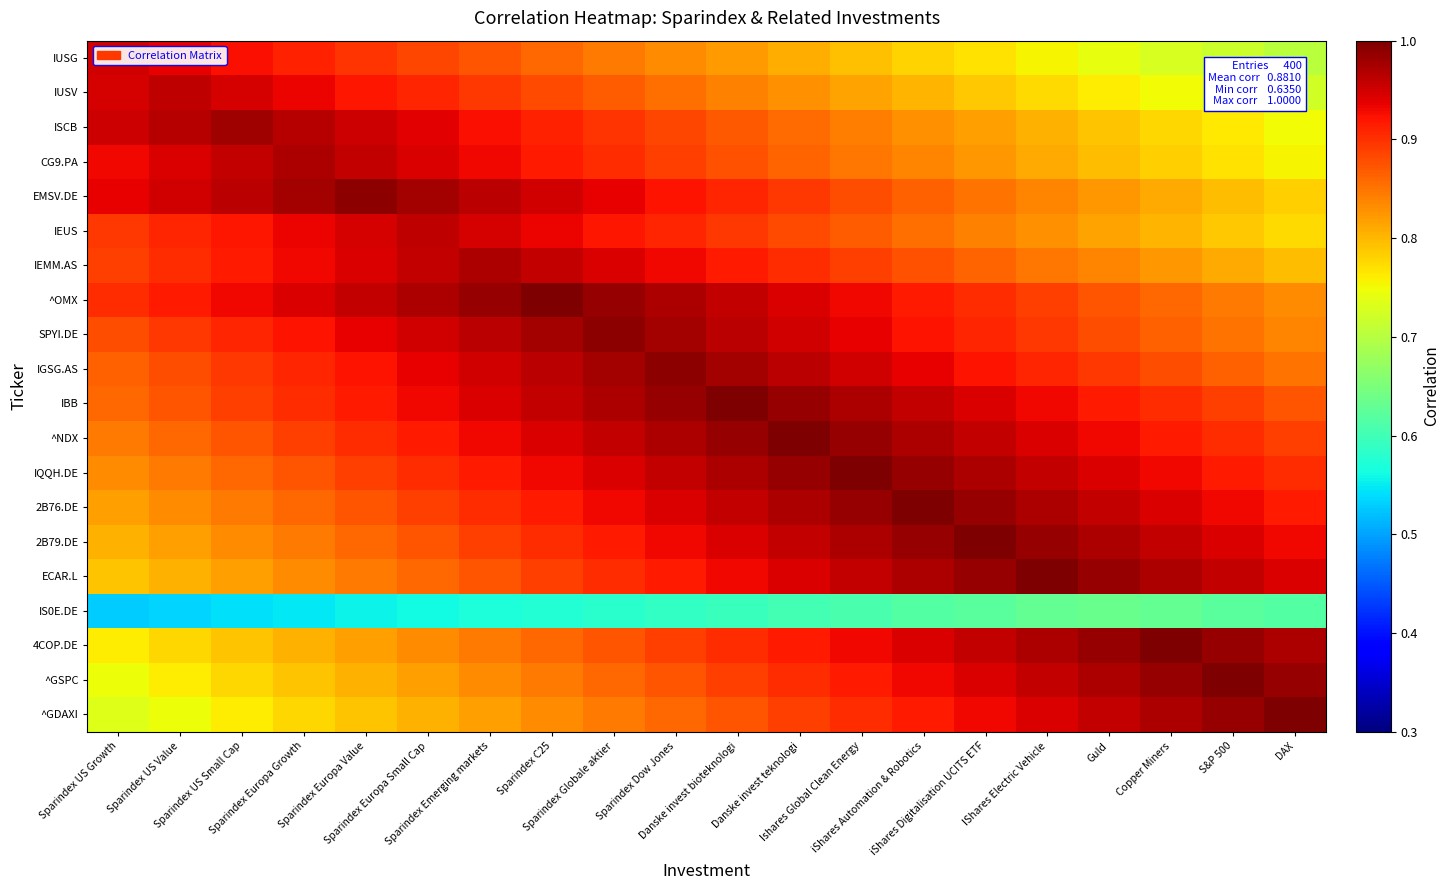

Reading right to left, transcribe all the data shown in this chart.

IUSG: DAX=0.7	S&P 500=0.7	Copper Miners=0.7	Guld=0.7	IShares Electric Vehicle=0.8	iShares Digitalisation UCITS ETF=0.8	iShares Automation & Robotics=0.8	Ishares Global Clean Energy=0.8	Danske invest teknologi=0.8	Danske invest bioteknologi=0.8	Sparindex Dow Jones=0.8	Sparindex Globale aktier=0.8	Sparindex C25=0.9	Sparindex Emerging markets=0.9	Sparindex Europa Small Cap=0.9	Sparindex Europa Value=0.9	Sparindex Europa Growth=0.9	Sparindex US Small Cap=0.9	Sparindex US Value=0.9	Sparindex US Growth=0.9
IUSV: DAX=0.7	S&P 500=0.7	Copper Miners=0.7	Guld=0.8	IShares Electric Vehicle=0.8	iShares Digitalisation UCITS ETF=0.8	iShares Automation & Robotics=0.8	Ishares Global Clean Energy=0.8	Danske invest teknologi=0.8	Danske invest bioteknologi=0.8	Sparindex Dow Jones=0.9	Sparindex Globale aktier=0.9	Sparindex C25=0.9	Sparindex Emerging markets=0.9	Sparindex Europa Small Cap=0.9	Sparindex Europa Value=0.9	Sparindex Europa Growth=0.9	Sparindex US Small Cap=0.9	Sparindex US Value=1.0	Sparindex US Growth=0.9
ISCB: DAX=0.7	S&P 500=0.8	Copper Miners=0.8	Guld=0.8	IShares Electric Vehicle=0.8	iShares Digitalisation UCITS ETF=0.8	iShares Automation & Robotics=0.8	Ishares Global Clean Energy=0.8	Danske invest teknologi=0.9	Danske invest bioteknologi=0.9	Sparindex Dow Jones=0.9	Sparindex Globale aktier=0.9	Sparindex C25=0.9	Sparindex Emerging markets=0.9	Sparindex Europa Small Cap=0.9	Sparindex Europa Value=1.0	Sparindex Europa Growth=1.0	Sparindex US Small Cap=1.0	Sparindex US Value=1.0	Sparindex US Growth=1.0
CG9.PA: DAX=0.8	S&P 500=0.8	Copper Miners=0.8	Guld=0.8	IShares Electric Vehicle=0.8	iShares Digitalisation UCITS ETF=0.8	iShares Automation & Robotics=0.8	Ishares Global Clean Energy=0.8	Danske invest teknologi=0.9	Danske invest bioteknologi=0.9	Sparindex Dow Jones=0.9	Sparindex Globale aktier=0.9	Sparindex C25=0.9	Sparindex Emerging markets=0.9	Sparindex Europa Small Cap=0.9	Sparindex Europa Value=1.0	Sparindex Europa Growth=1.0	Sparindex US Small Cap=1.0	Sparindex US Value=0.9	Sparindex US Growth=0.9
EMSV.DE: DAX=0.8	S&P 500=0.8	Copper Miners=0.8	Guld=0.8	IShares Electric Vehicle=0.8	iShares Digitalisation UCITS ETF=0.9	iShares Automation & Robotics=0.9	Ishares Global Clean Energy=0.9	Danske invest teknologi=0.9	Danske invest bioteknologi=0.9	Sparindex Dow Jones=0.9	Sparindex Globale aktier=0.9	Sparindex C25=0.9	Sparindex Emerging markets=1.0	Sparindex Europa Small Cap=1.0	Sparindex Europa Value=1.0	Sparindex Europa Growth=1.0	Sparindex US Small Cap=1.0	Sparindex US Value=0.9	Sparindex US Growth=0.9
IEUS: DAX=0.8	S&P 500=0.8	Copper Miners=0.8	Guld=0.8	IShares Electric Vehicle=0.8	iShares Digitalisation UCITS ETF=0.8	iShares Automation & Robotics=0.9	Ishares Global Clean Energy=0.9	Danske invest teknologi=0.9	Danske invest bioteknologi=0.9	Sparindex Dow Jones=0.9	Sparindex Globale aktier=0.9	Sparindex C25=0.9	Sparindex Emerging markets=0.9	Sparindex Europa Small Cap=1.0	Sparindex Europa Value=0.9	Sparindex Europa Growth=0.9	Sparindex US Small Cap=0.9	Sparindex US Value=0.9	Sparindex US Growth=0.9
IEMM.AS: DAX=0.8	S&P 500=0.8	Copper Miners=0.8	Guld=0.8	IShares Electric Vehicle=0.8	iShares Digitalisation UCITS ETF=0.9	iShares Automation & Robotics=0.9	Ishares Global Clean Energy=0.9	Danske invest teknologi=0.9	Danske invest bioteknologi=0.9	Sparindex Dow Jones=0.9	Sparindex Globale aktier=0.9	Sparindex C25=1.0	Sparindex Emerging markets=1.0	Sparindex Europa Small Cap=1.0	Sparindex Europa Value=0.9	Sparindex Europa Growth=0.9	Sparindex US Small Cap=0.9	Sparindex US Value=0.9	Sparindex US Growth=0.9
^OMX: DAX=0.8	S&P 500=0.8	Copper Miners=0.9	Guld=0.9	IShares Electric Vehicle=0.9	iShares Digitalisation UCITS ETF=0.9	iShares Automation & Robotics=0.9	Ishares Global Clean Energy=0.9	Danske invest teknologi=0.9	Danske invest bioteknologi=1.0	Sparindex Dow Jones=1.0	Sparindex Globale aktier=1.0	Sparindex C25=1.0	Sparindex Emerging markets=1.0	Sparindex Europa Small Cap=1.0	Sparindex Europa Value=1.0	Sparindex Europa Growth=0.9	Sparindex US Small Cap=0.9	Sparindex US Value=0.9	Sparindex US Growth=0.9
SPYI.DE: DAX=0.8	S&P 500=0.9	Copper Miners=0.9	Guld=0.9	IShares Electric Vehicle=0.9	iShares Digitalisation UCITS ETF=0.9	iShares Automation & Robotics=0.9	Ishares Global Clean Energy=0.9	Danske invest teknologi=0.9	Danske invest bioteknologi=1.0	Sparindex Dow Jones=1.0	Sparindex Globale aktier=1.0	Sparindex C25=1.0	Sparindex Emerging markets=1.0	Sparindex Europa Small Cap=0.9	Sparindex Europa Value=0.9	Sparindex Europa Growth=0.9	Sparindex US Small Cap=0.9	Sparindex US Value=0.9	Sparindex US Growth=0.9
IGSG.AS: DAX=0.9	S&P 500=0.9	Copper Miners=0.9	Guld=0.9	IShares Electric Vehicle=0.9	iShares Digitalisation UCITS ETF=0.9	iShares Automation & Robotics=0.9	Ishares Global Clean Energy=0.9	Danske invest teknologi=1.0	Danske invest bioteknologi=1.0	Sparindex Dow Jones=1.0	Sparindex Globale aktier=1.0	Sparindex C25=1.0	Sparindex Emerging markets=0.9	Sparindex Europa Small Cap=0.9	Sparindex Europa Value=0.9	Sparindex Europa Growth=0.9	Sparindex US Small Cap=0.9	Sparindex US Value=0.9	Sparindex US Growth=0.9
IBB: DAX=0.9	S&P 500=0.9	Copper Miners=0.9	Guld=0.9	IShares Electric Vehicle=0.9	iShares Digitalisation UCITS ETF=0.9	iShares Automation & Robotics=1.0	Ishares Global Clean Energy=1.0	Danske invest teknologi=1.0	Danske invest bioteknologi=1.0	Sparindex Dow Jones=1.0	Sparindex Globale aktier=1.0	Sparindex C25=1.0	Sparindex Emerging markets=0.9	Sparindex Europa Small Cap=0.9	Sparindex Europa Value=0.9	Sparindex Europa Growth=0.9	Sparindex US Small Cap=0.9	Sparindex US Value=0.9	Sparindex US Growth=0.9
^NDX: DAX=0.9	S&P 500=0.9	Copper Miners=0.9	Guld=0.9	IShares Electric Vehicle=0.9	iShares Digitalisation UCITS ETF=1.0	iShares Automation & Robotics=1.0	Ishares Global Clean Energy=1.0	Danske invest teknologi=1.0	Danske invest bioteknologi=1.0	Sparindex Dow Jones=1.0	Sparindex Globale aktier=1.0	Sparindex C25=0.9	Sparindex Emerging markets=0.9	Sparindex Europa Small Cap=0.9	Sparindex Europa Value=0.9	Sparindex Europa Growth=0.9	Sparindex US Small Cap=0.9	Sparindex US Value=0.9	Sparindex US Growth=0.8
IQQH.DE: DAX=0.9	S&P 500=0.9	Copper Miners=0.9	Guld=0.9	IShares Electric Vehicle=1.0	iShares Digitalisation UCITS ETF=1.0	iShares Automation & Robotics=1.0	Ishares Global Clean Energy=1.0	Danske invest teknologi=1.0	Danske invest bioteknologi=1.0	Sparindex Dow Jones=1.0	Sparindex Globale aktier=0.9	Sparindex C25=0.9	Sparindex Emerging markets=0.9	Sparindex Europa Small Cap=0.9	Sparindex Europa Value=0.9	Sparindex Europa Growth=0.9	Sparindex US Small Cap=0.9	Sparindex US Value=0.8	Sparindex US Growth=0.8
2B76.DE: DAX=0.9	S&P 500=0.9	Copper Miners=0.9	Guld=1.0	IShares Electric Vehicle=1.0	iShares Digitalisation UCITS ETF=1.0	iShares Automation & Robotics=1.0	Ishares Global Clean Energy=1.0	Danske invest teknologi=1.0	Danske invest bioteknologi=1.0	Sparindex Dow Jones=0.9	Sparindex Globale aktier=0.9	Sparindex C25=0.9	Sparindex Emerging markets=0.9	Sparindex Europa Small Cap=0.9	Sparindex Europa Value=0.9	Sparindex Europa Growth=0.9	Sparindex US Small Cap=0.8	Sparindex US Value=0.8	Sparindex US Growth=0.8
2B79.DE: DAX=0.9	S&P 500=0.9	Copper Miners=1.0	Guld=1.0	IShares Electric Vehicle=1.0	iShares Digitalisation UCITS ETF=1.0	iShares Automation & Robotics=1.0	Ishares Global Clean Energy=1.0	Danske invest teknologi=1.0	Danske invest bioteknologi=0.9	Sparindex Dow Jones=0.9	Sparindex Globale aktier=0.9	Sparindex C25=0.9	Sparindex Emerging markets=0.9	Sparindex Europa Small Cap=0.9	Sparindex Europa Value=0.9	Sparindex Europa Growth=0.8	Sparindex US Small Cap=0.8	Sparindex US Value=0.8	Sparindex US Growth=0.8
ECAR.L: DAX=0.9	S&P 500=1.0	Copper Miners=1.0	Guld=1.0	IShares Electric Vehicle=1.0	iShares Digitalisation UCITS ETF=1.0	iShares Automation & Robotics=1.0	Ishares Global Clean Energy=1.0	Danske invest teknologi=0.9	Danske invest bioteknologi=0.9	Sparindex Dow Jones=0.9	Sparindex Globale aktier=0.9	Sparindex C25=0.9	Sparindex Emerging markets=0.9	Sparindex Europa Small Cap=0.9	Sparindex Europa Value=0.8	Sparindex Europa Growth=0.8	Sparindex US Small Cap=0.8	Sparindex US Value=0.8	Sparindex US Growth=0.8
IS0E.DE: DAX=0.6	S&P 500=0.6	Copper Miners=0.6	Guld=0.6	IShares Electric Vehicle=0.6	iShares Digitalisation UCITS ETF=0.6	iShares Automation & Robotics=0.6	Ishares Global Clean Energy=0.6	Danske invest teknologi=0.6	Danske invest bioteknologi=0.6	Sparindex Dow Jones=0.6	Sparindex Globale aktier=0.6	Sparindex C25=0.6	Sparindex Emerging markets=0.6	Sparindex Europa Small Cap=0.6	Sparindex Europa Value=0.6	Sparindex Europa Growth=0.5	Sparindex US Small Cap=0.5	Sparindex US Value=0.5	Sparindex US Growth=0.5
4COP.DE: DAX=1.0	S&P 500=1.0	Copper Miners=1.0	Guld=1.0	IShares Electric Vehicle=1.0	iShares Digitalisation UCITS ETF=1.0	iShares Automation & Robotics=0.9	Ishares Global Clean Energy=0.9	Danske invest teknologi=0.9	Danske invest bioteknologi=0.9	Sparindex Dow Jones=0.9	Sparindex Globale aktier=0.9	Sparindex C25=0.9	Sparindex Emerging markets=0.8	Sparindex Europa Small Cap=0.8	Sparindex Europa Value=0.8	Sparindex Europa Growth=0.8	Sparindex US Small Cap=0.8	Sparindex US Value=0.8	Sparindex US Growth=0.8
^GSPC: DAX=1.0	S&P 500=1.0	Copper Miners=1.0	Guld=1.0	IShares Electric Vehicle=1.0	iShares Digitalisation UCITS ETF=0.9	iShares Automation & Robotics=0.9	Ishares Global Clean Energy=0.9	Danske invest teknologi=0.9	Danske invest bioteknologi=0.9	Sparindex Dow Jones=0.9	Sparindex Globale aktier=0.9	Sparindex C25=0.8	Sparindex Emerging markets=0.8	Sparindex Europa Small Cap=0.8	Sparindex Europa Value=0.8	Sparindex Europa Growth=0.8	Sparindex US Small Cap=0.8	Sparindex US Value=0.8	Sparindex US Growth=0.7
^GDAXI: DAX=1.0	S&P 500=1.0	Copper Miners=1.0	Guld=1.0	IShares Electric Vehicle=0.9	iShares Digitalisation UCITS ETF=0.9	iShares Automation & Robotics=0.9	Ishares Global Clean Energy=0.9	Danske invest teknologi=0.9	Danske invest bioteknologi=0.9	Sparindex Dow Jones=0.9	Sparindex Globale aktier=0.8	Sparindex C25=0.8	Sparindex Emerging markets=0.8	Sparindex Europa Small Cap=0.8	Sparindex Europa Value=0.8	Sparindex Europa Growth=0.8	Sparindex US Small Cap=0.8	Sparindex US Value=0.7	Sparindex US Growth=0.7